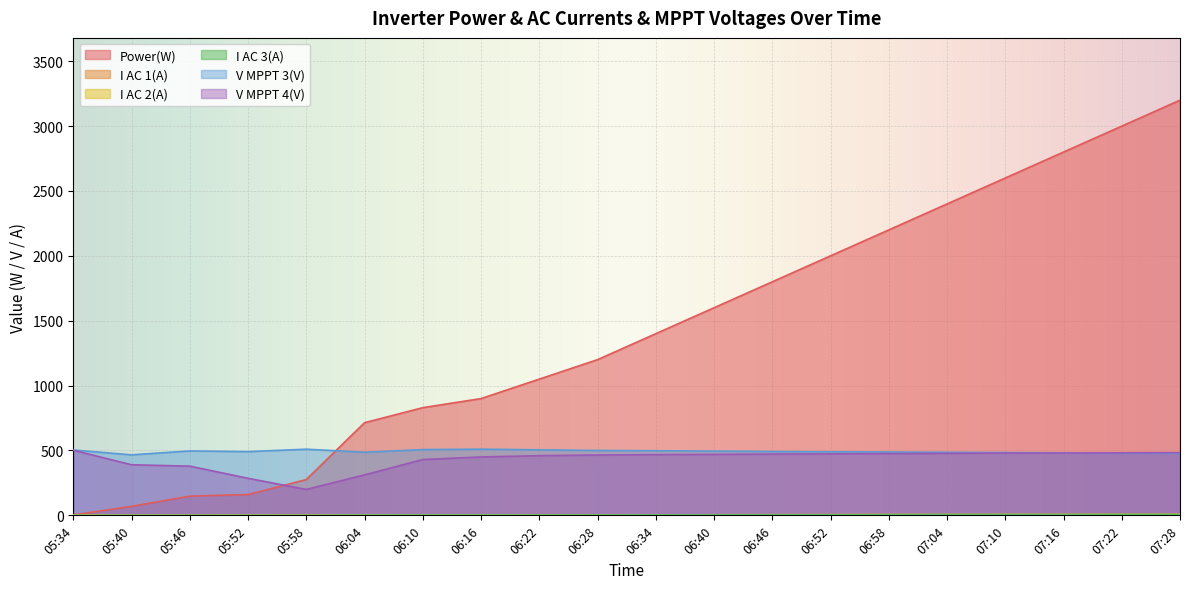

At which label is Power(W) closest to 1601?

06:40